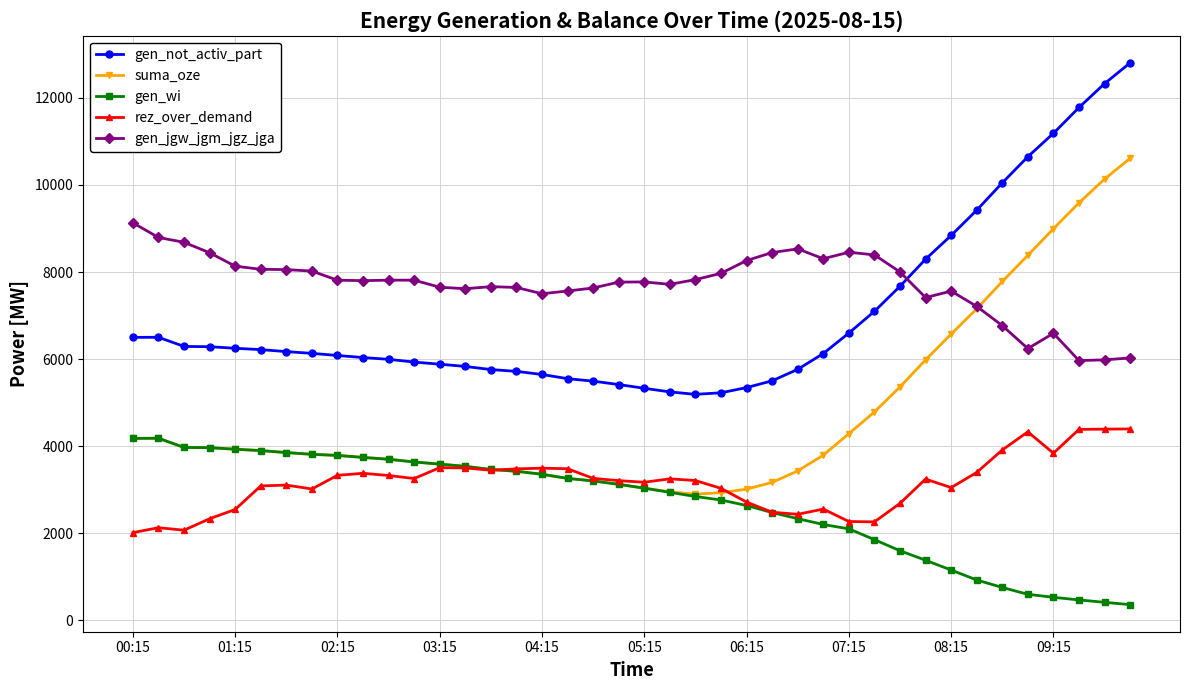

What is the highest value of the gen_not_activ_part series?

12803